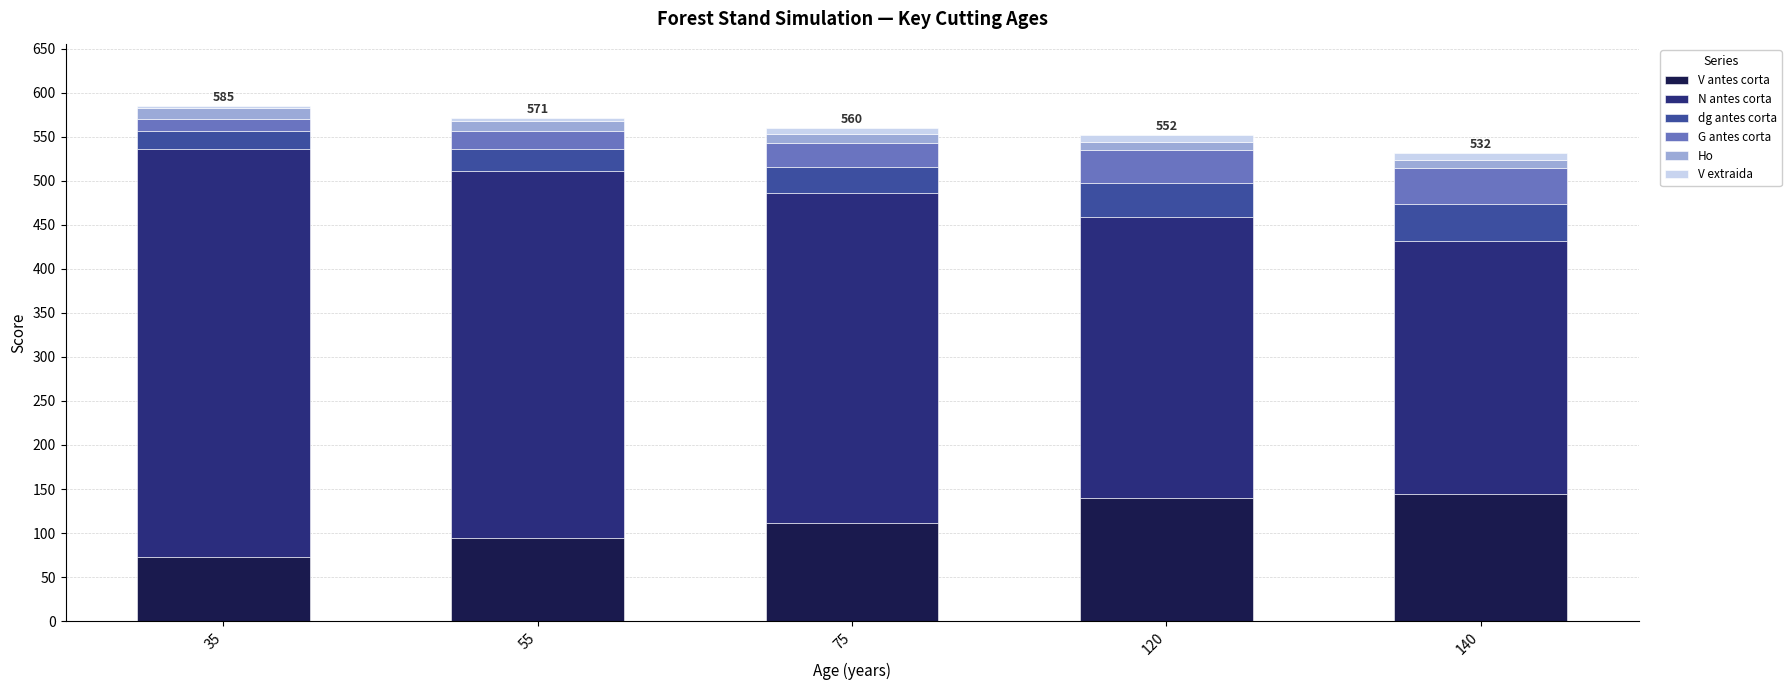

The V antes corta series shows 164.9 at 75. True or false?

False